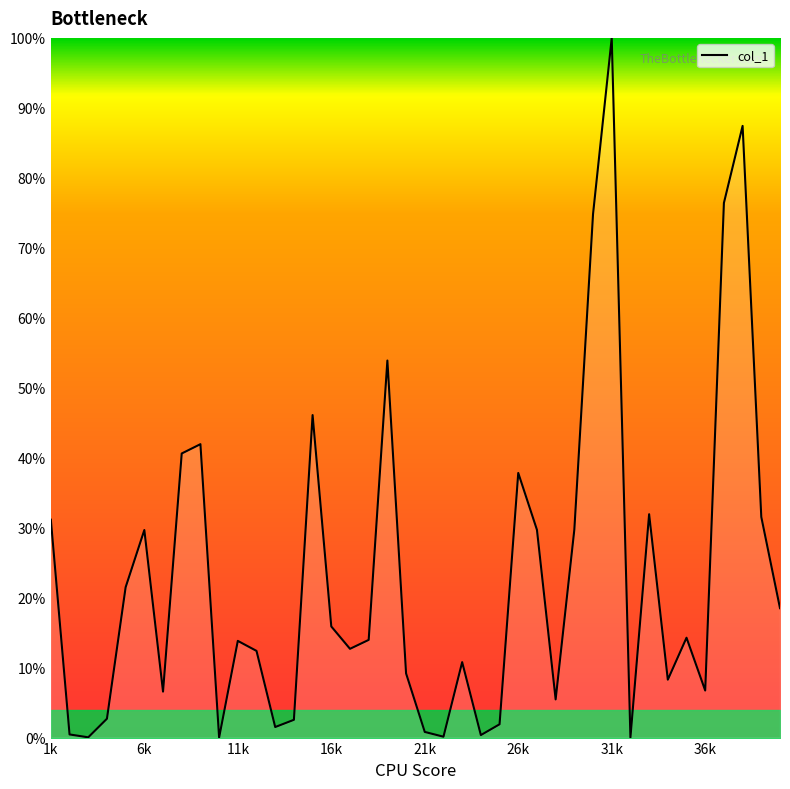

True or false: there are more than 0 points higher than both neighbors.

True